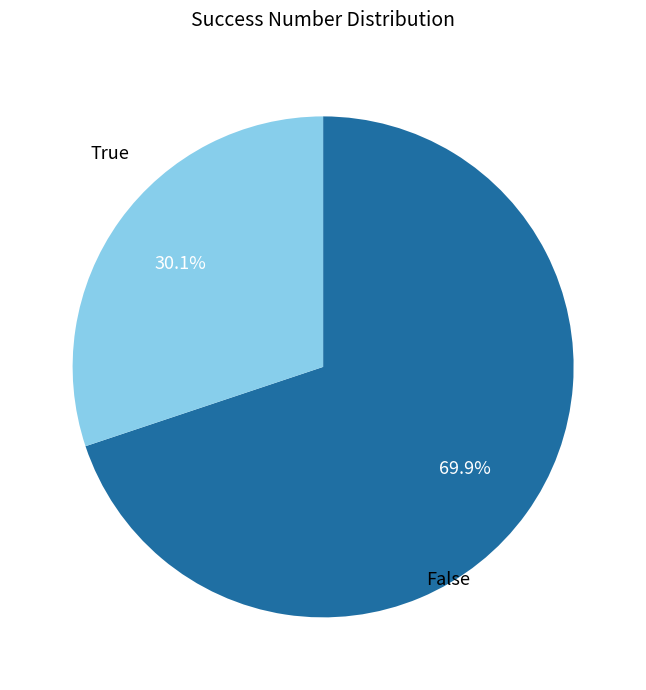

Is there a majority slice in this chart?

Yes